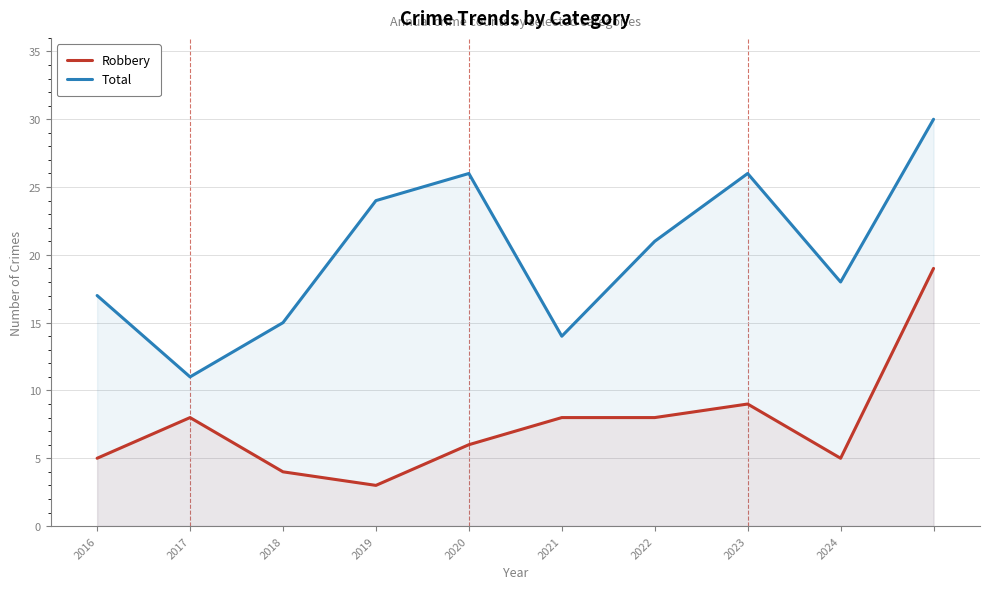

Reading left to right, list all the values displayed in this chart.

Robbery: 5	8	4	3	6	8	8	9	5	19
Total: 17	11	15	24	26	14	21	26	18	30